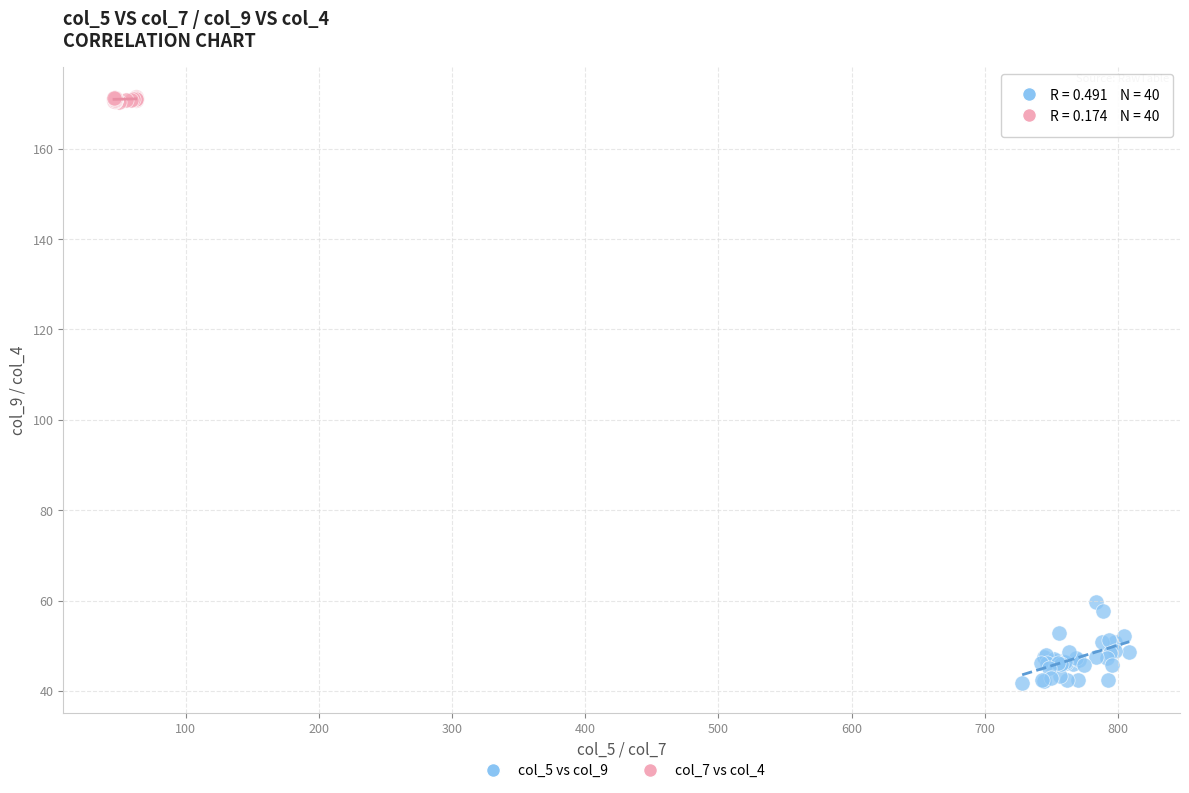

Which series has the largest Y range (max minus min)?

col_5 vs col_9